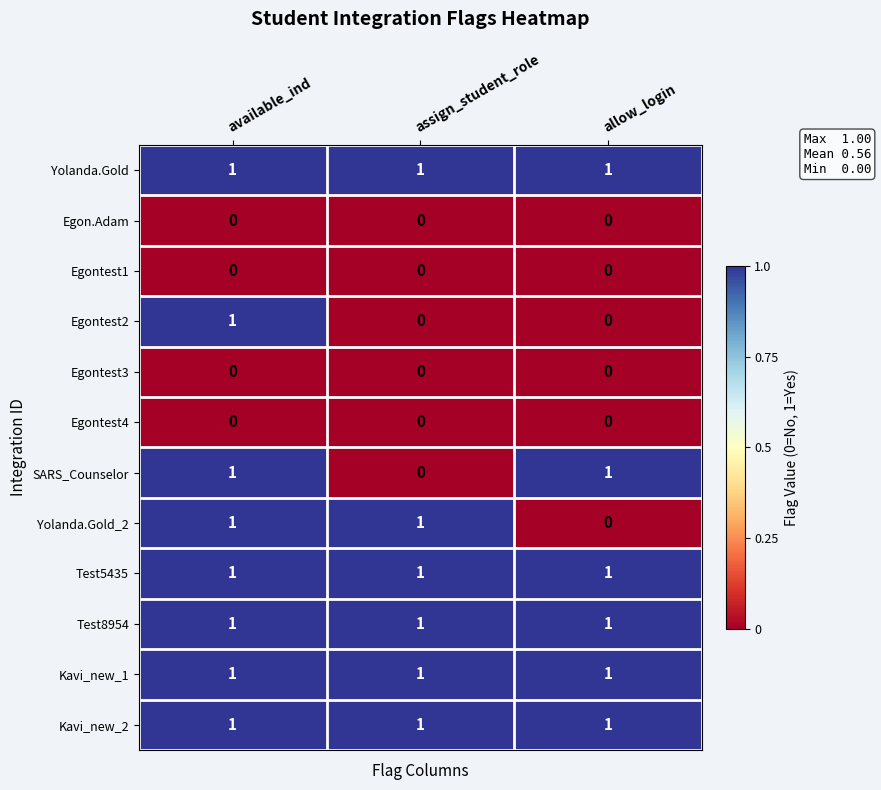

What is the sum of all Test8954 values?

3